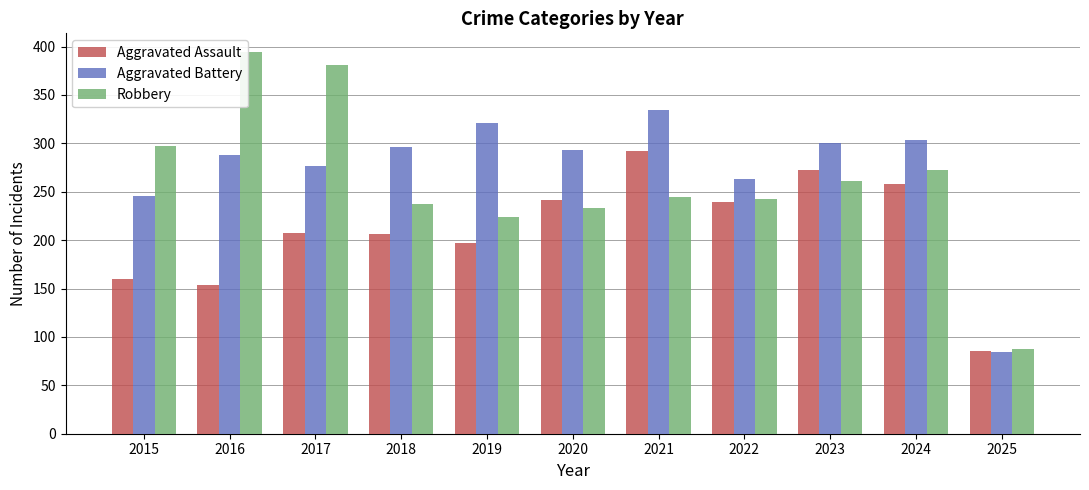

The value of Aggravated Assault at 2019 is 282. True or false?

False